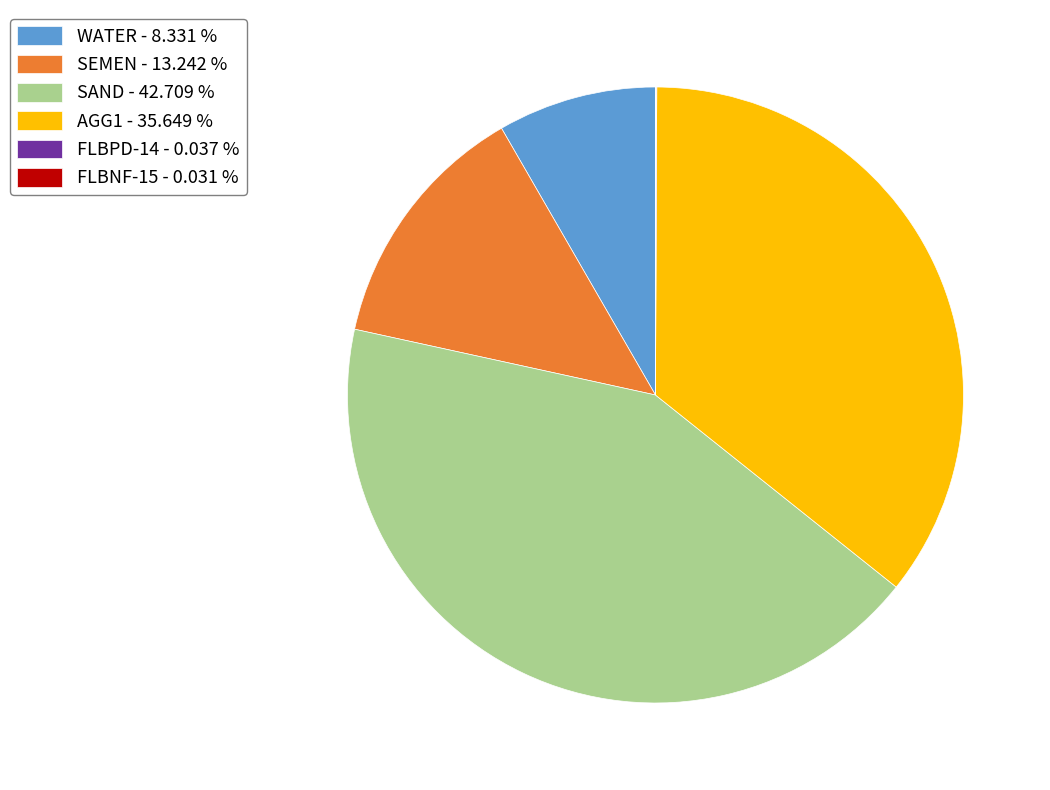

Does WATER - 8.331 % account for over 50% of the chart?

No